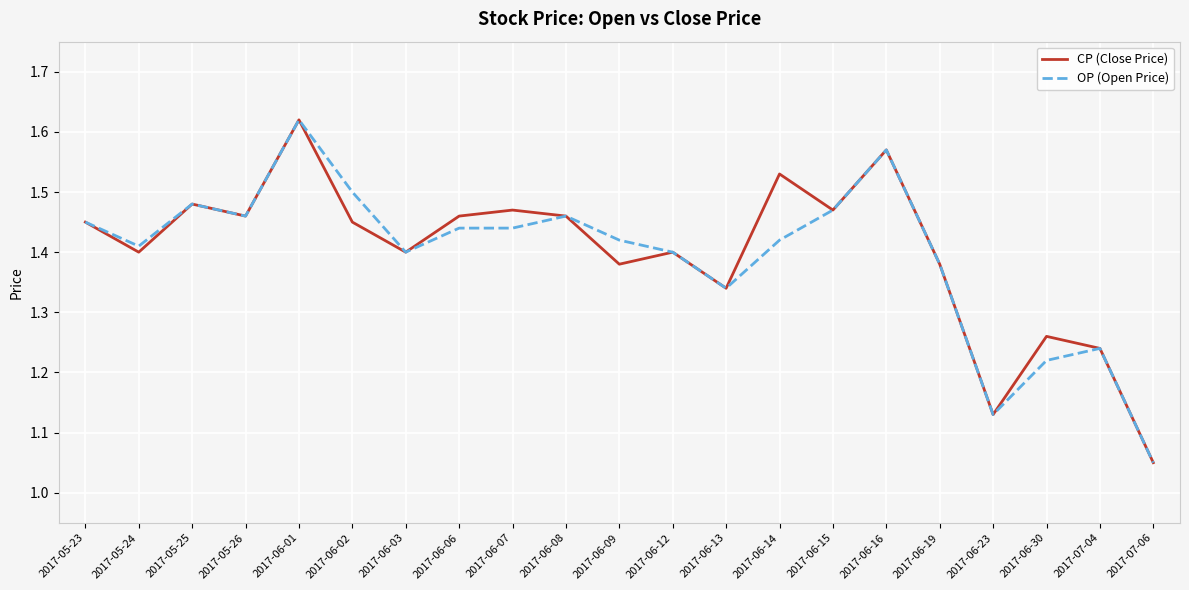

At which category does the chart reach its minimum across all series?

2017-07-06